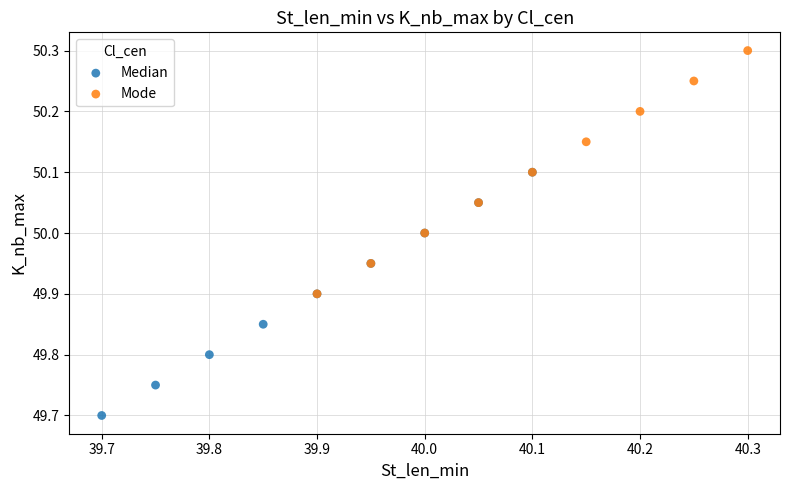

Which series reaches the maximum Y coordinate?

Mode